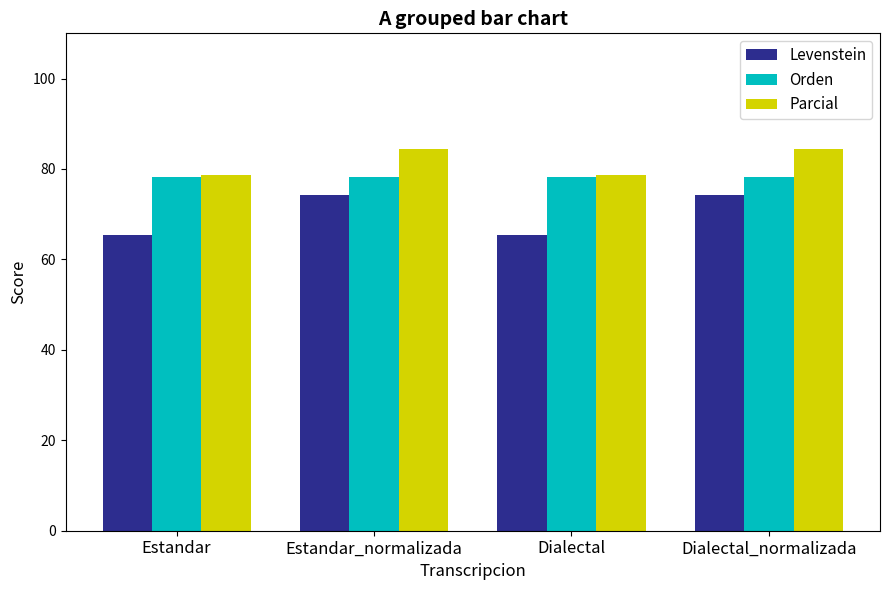

Is the value of Levenstein at Dialectal greater than the value of Orden at Dialectal_normalizada?

No